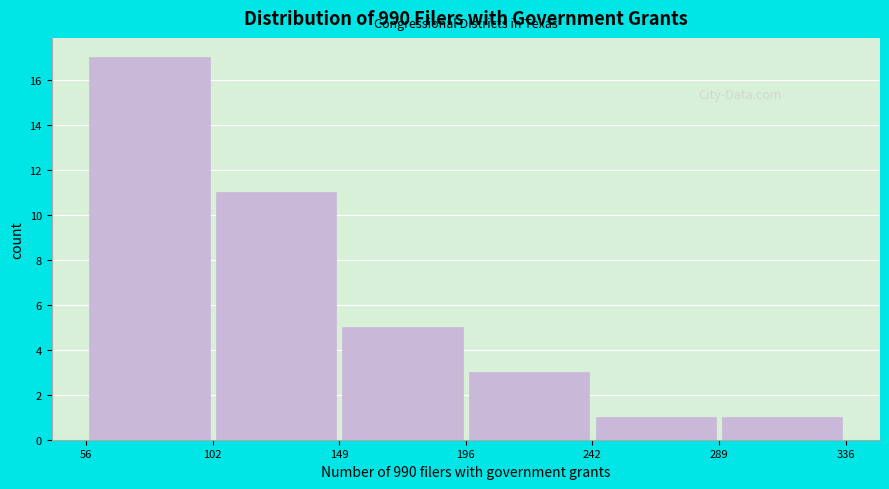

Reading left to right, list every bar in this chart as the range it spans on the x-axis followed by its height. The values are not printed on the chart, so give them approximately, as read against the axis.

56 to 102: 17
102 to 149: 11
149 to 196: 5
196 to 242: 3
242 to 289: 1
289 to 336: 1